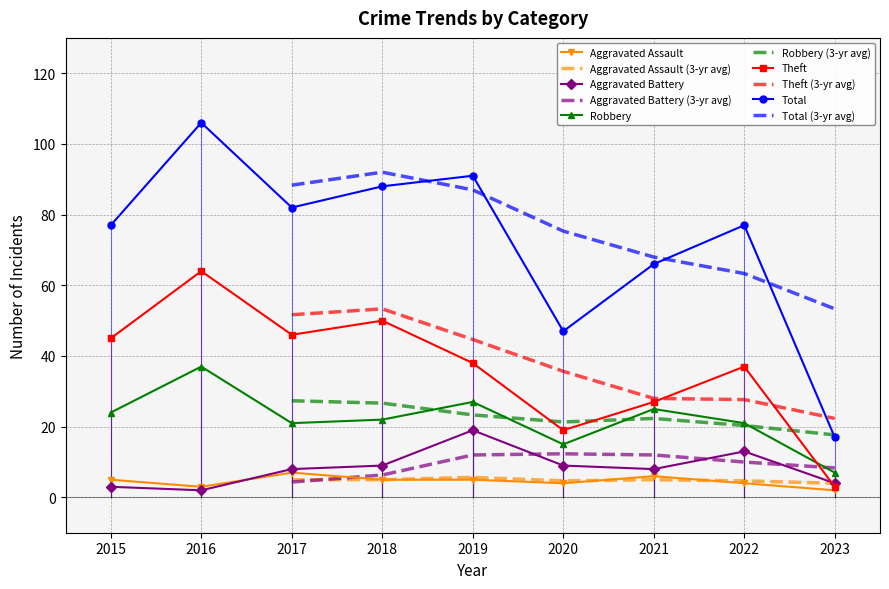

What is the value of the Theft point at the 4th from the left?

50